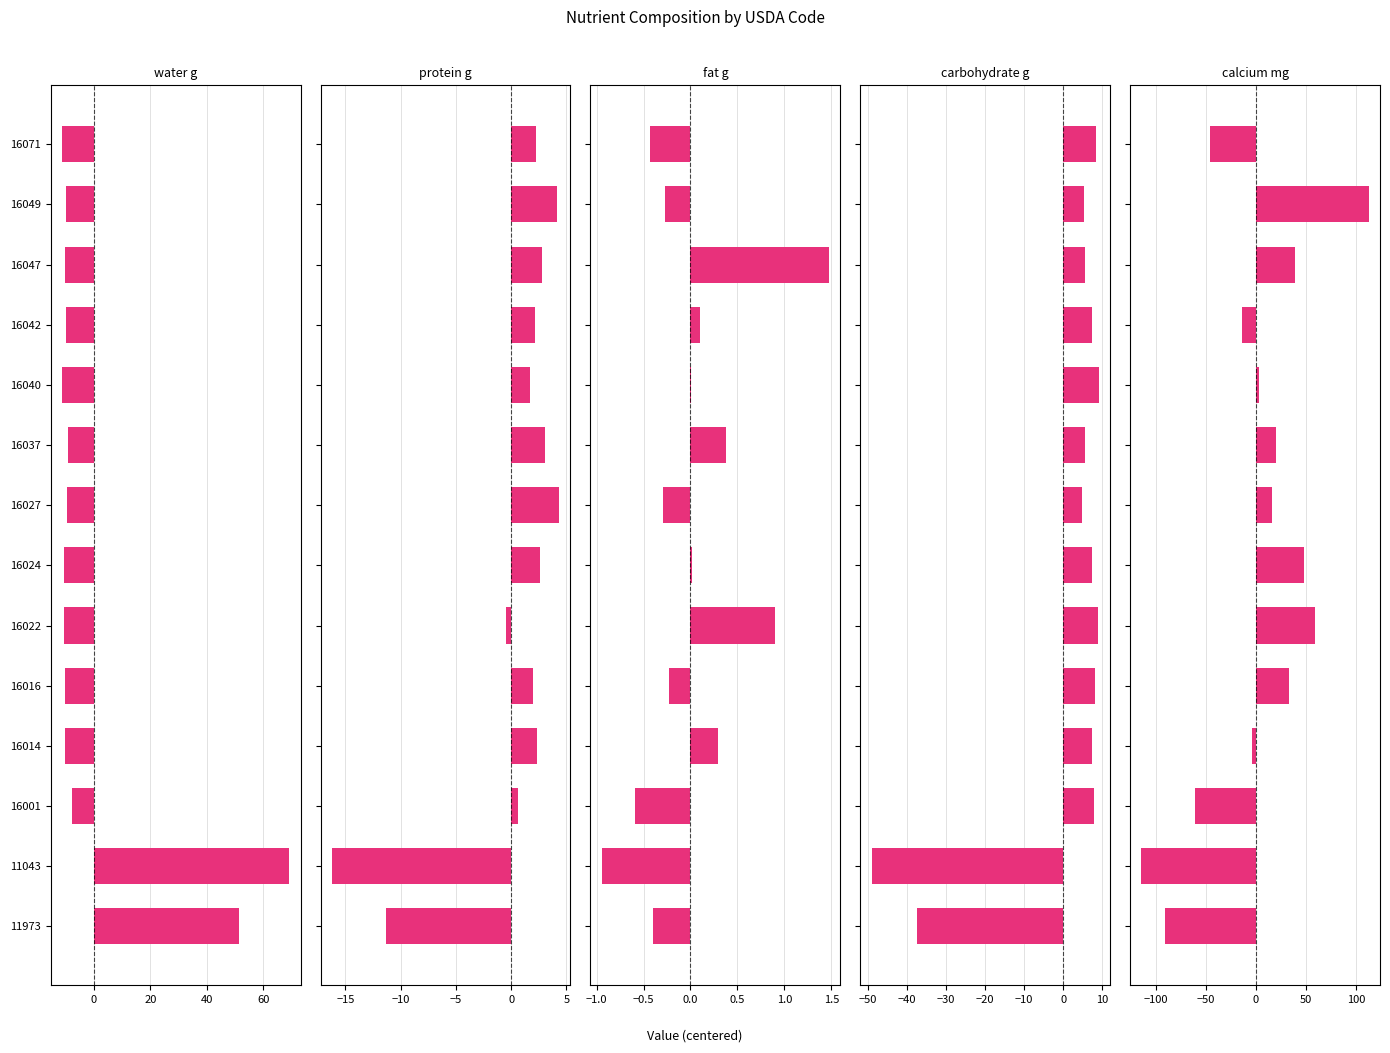

Is it true that water_g equals -5.9 at 16037?

False